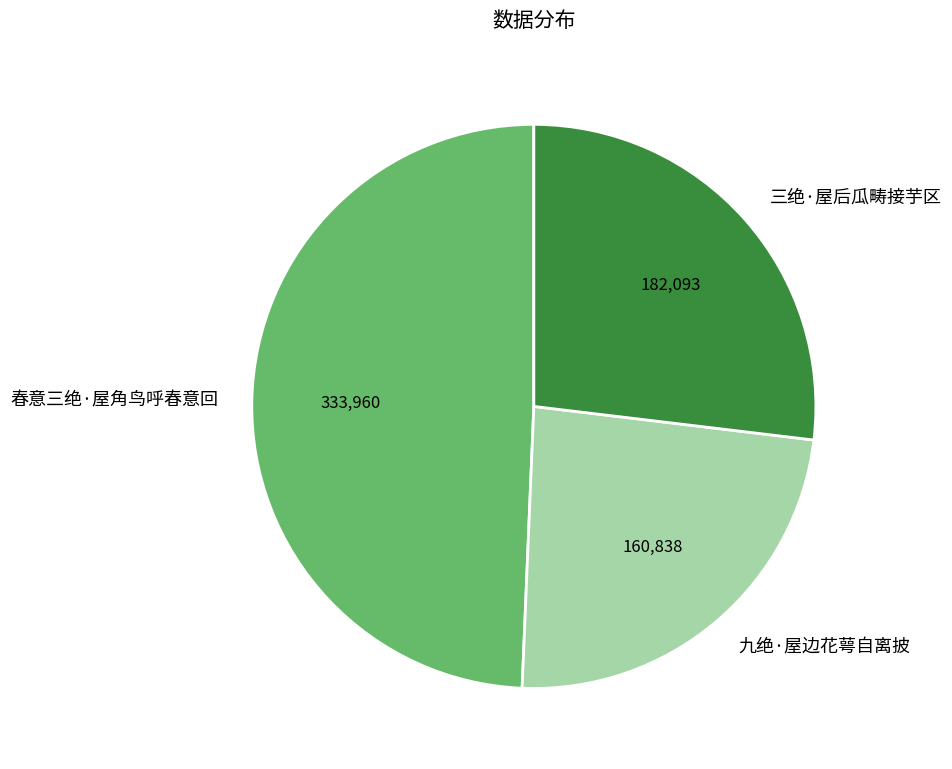

Do 九绝·屋边花萼自离披 and 春意三绝·屋角鸟呼春意回 together represent more than half of the pie?

Yes